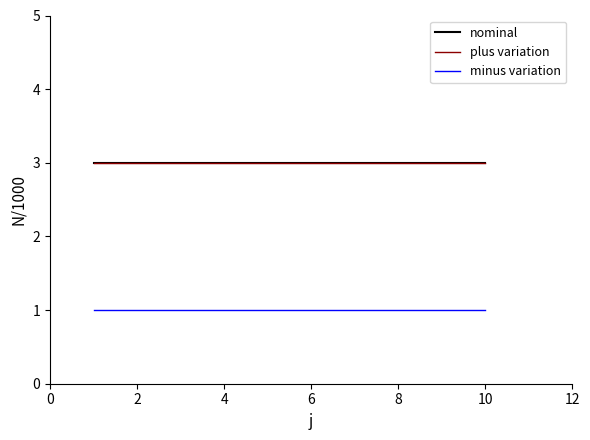

True or false: minus variation and nominal intersect in this chart.

False